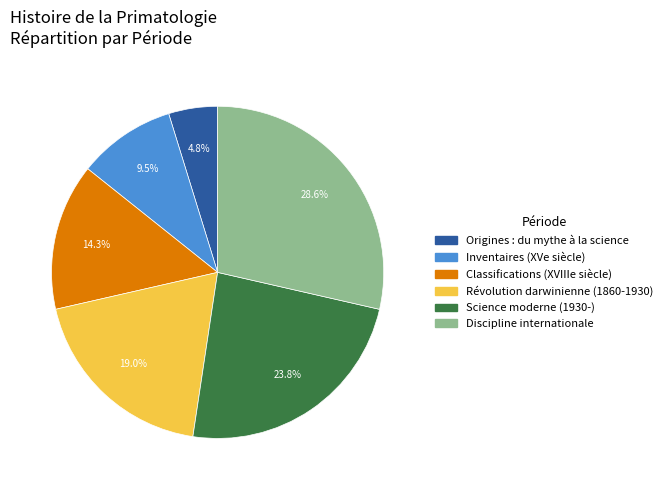

Does any single category account for the majority?

No